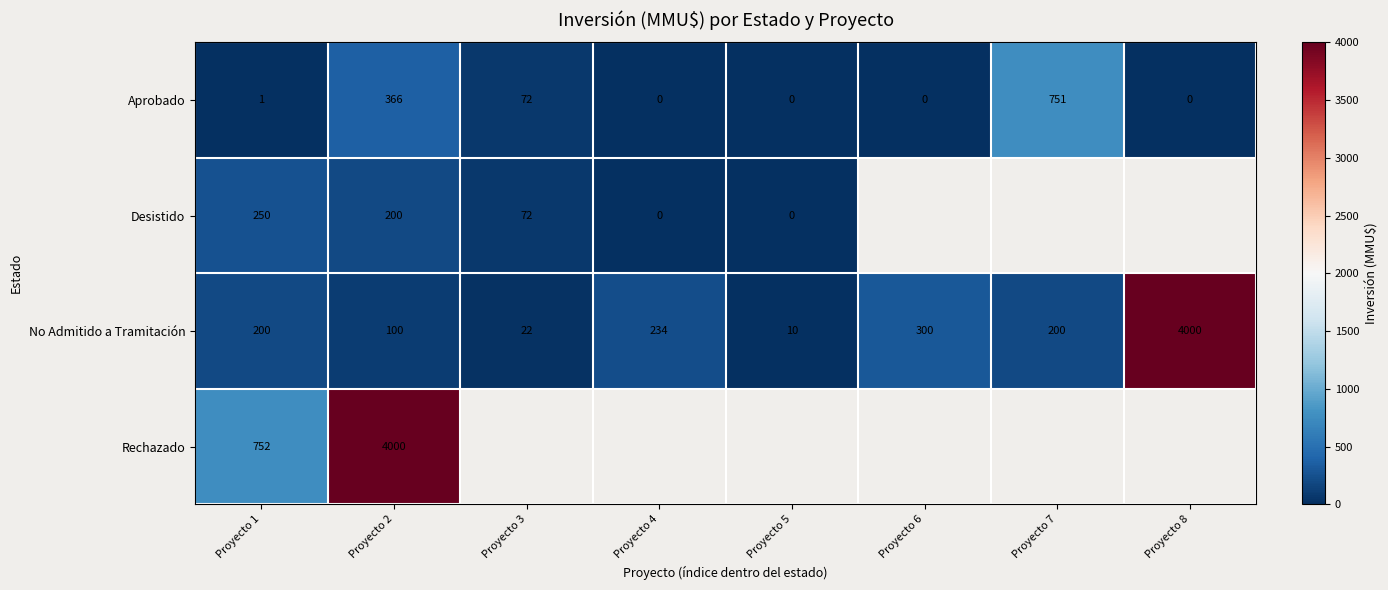

At how many categories does at least one series exceed 3721?

2